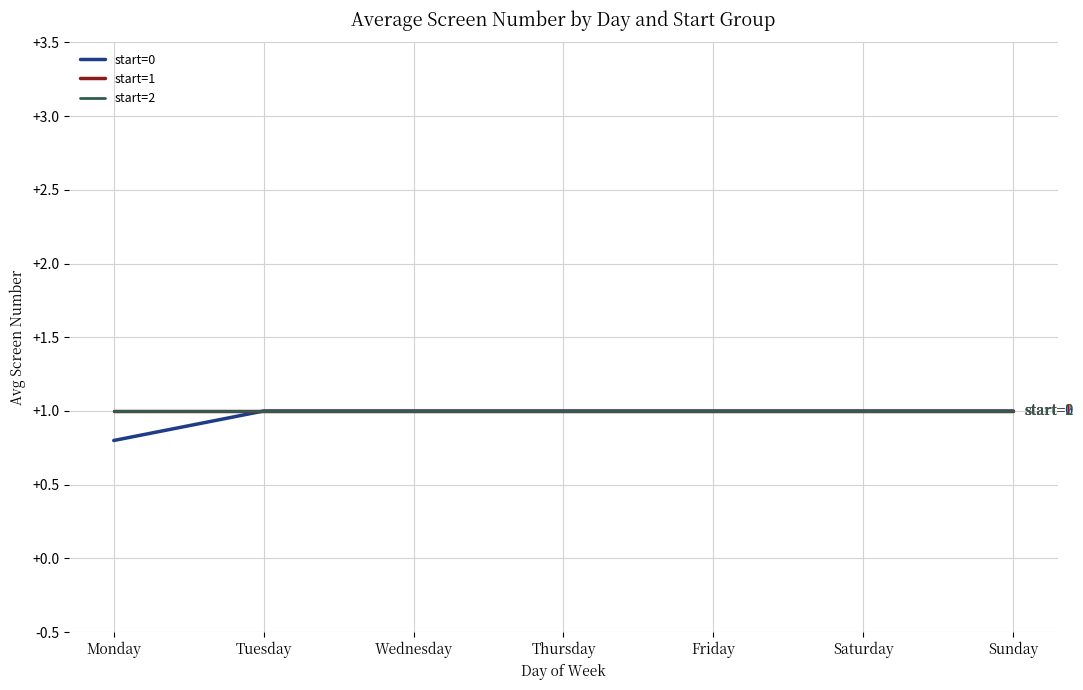

Which label corresponds to the smallest value in the chart?

Monday